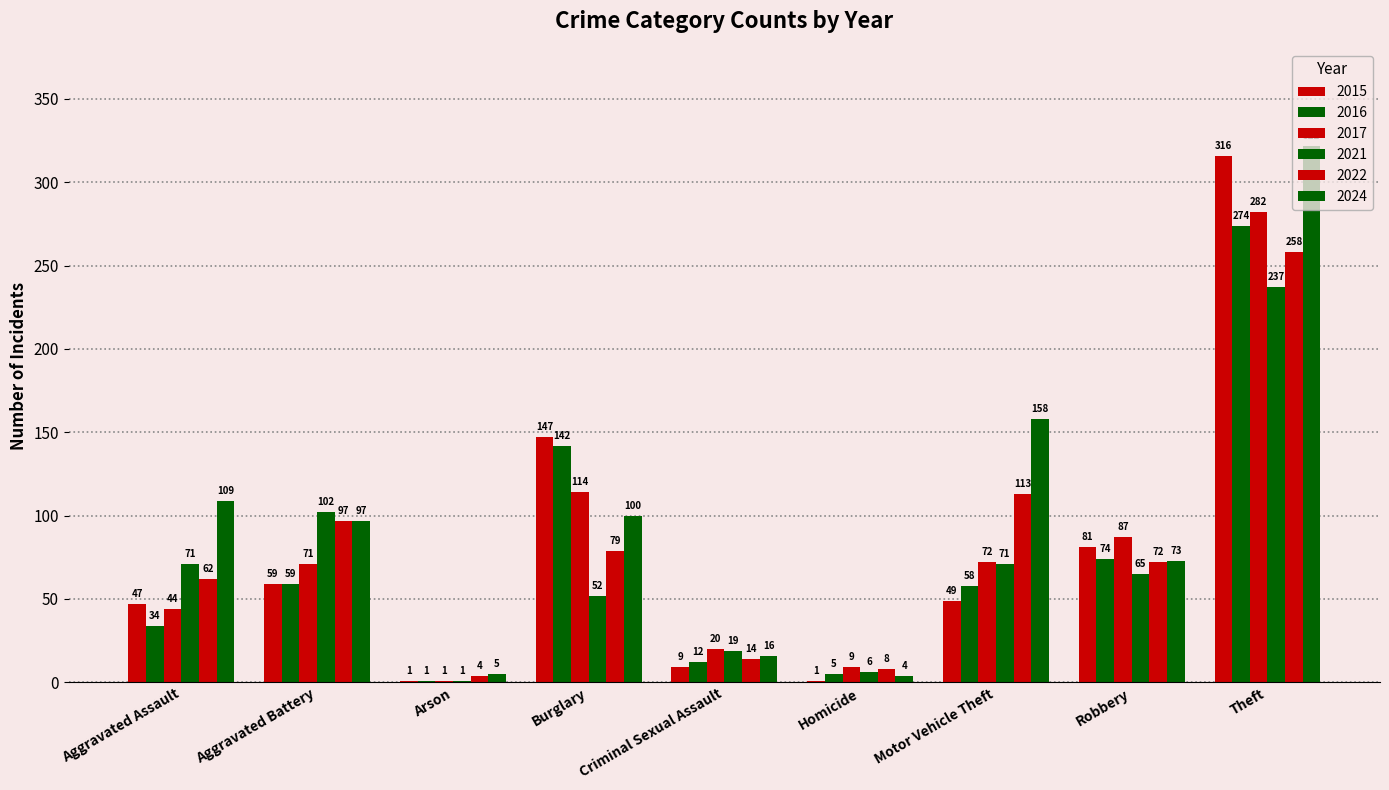

Which series has the largest total across all categories?

2024